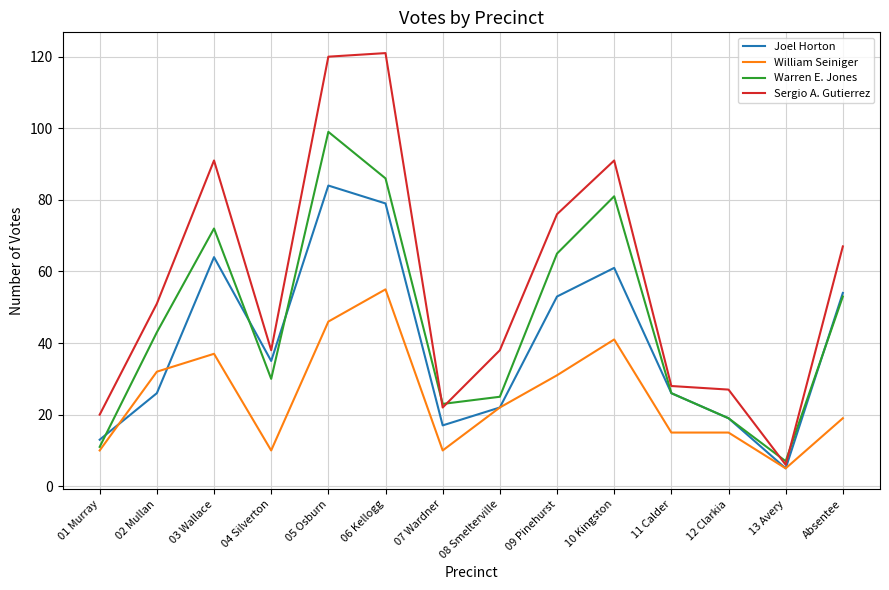

Rank the series by their maximum value, from lowest to highest.

William Seiniger, Joel Horton, Warren E. Jones, Sergio A. Gutierrez